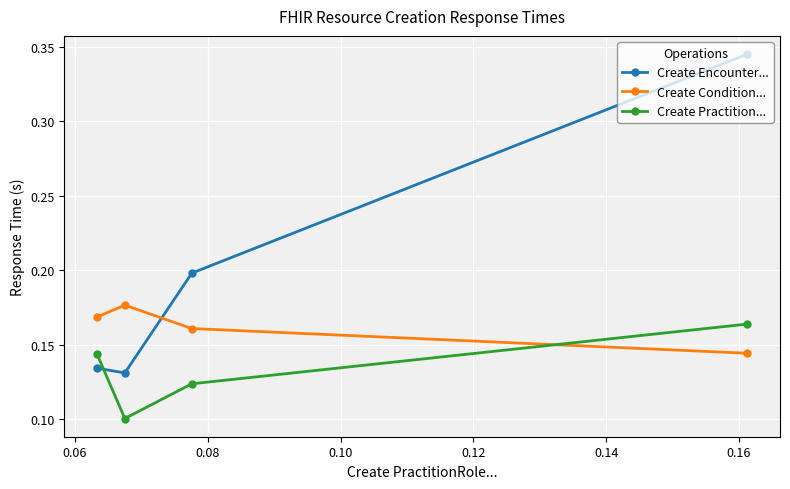

What is the average value of the Create Condition... series?

0.2